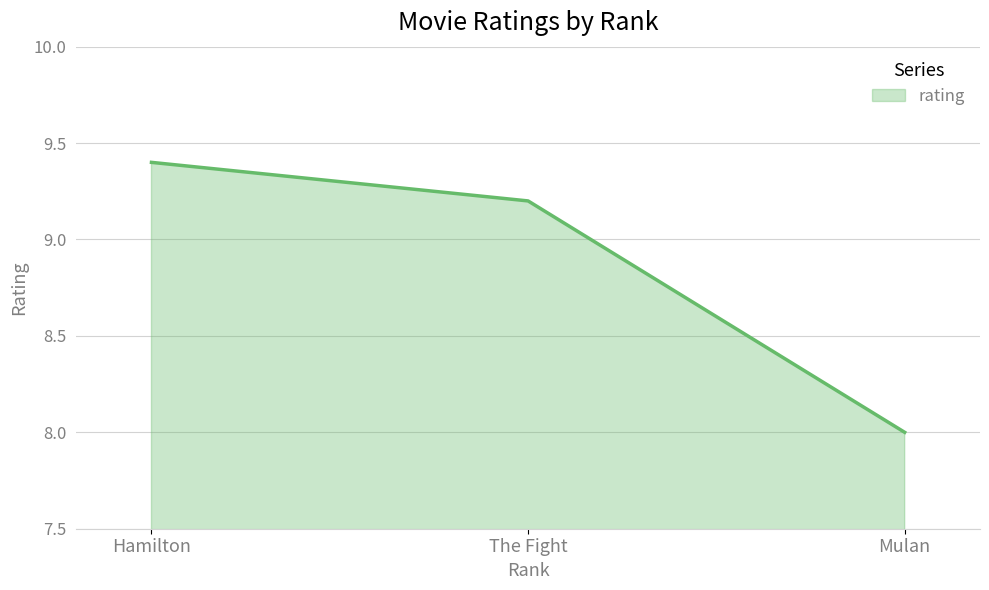

How many values are below 9?

1